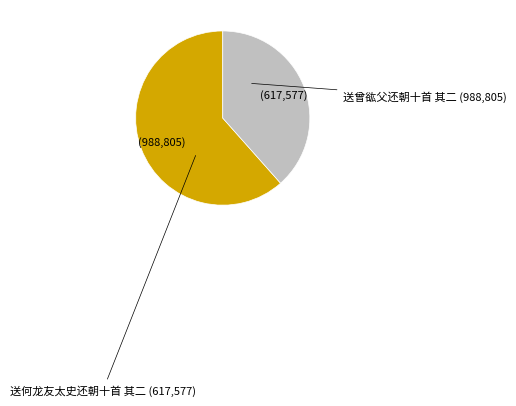

Rank the categories by value from highest to lowest.

送曾谹父还朝十首 其二, 送何龙友太史还朝十首 其二